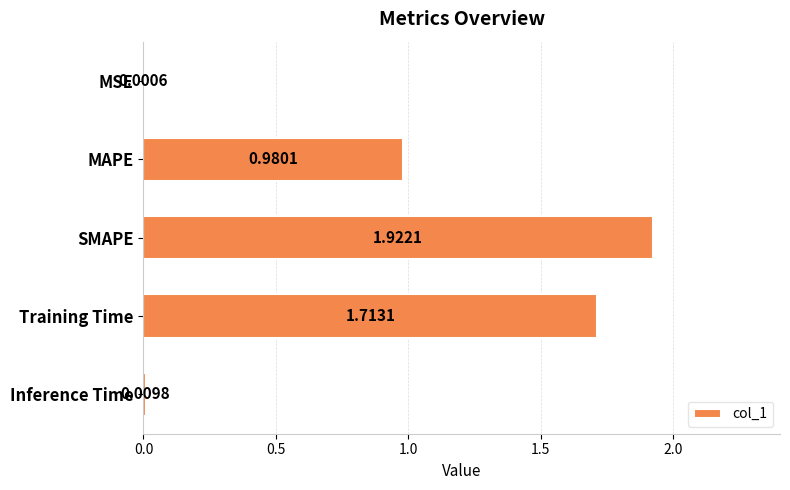

What is the sum of all values?

4.6